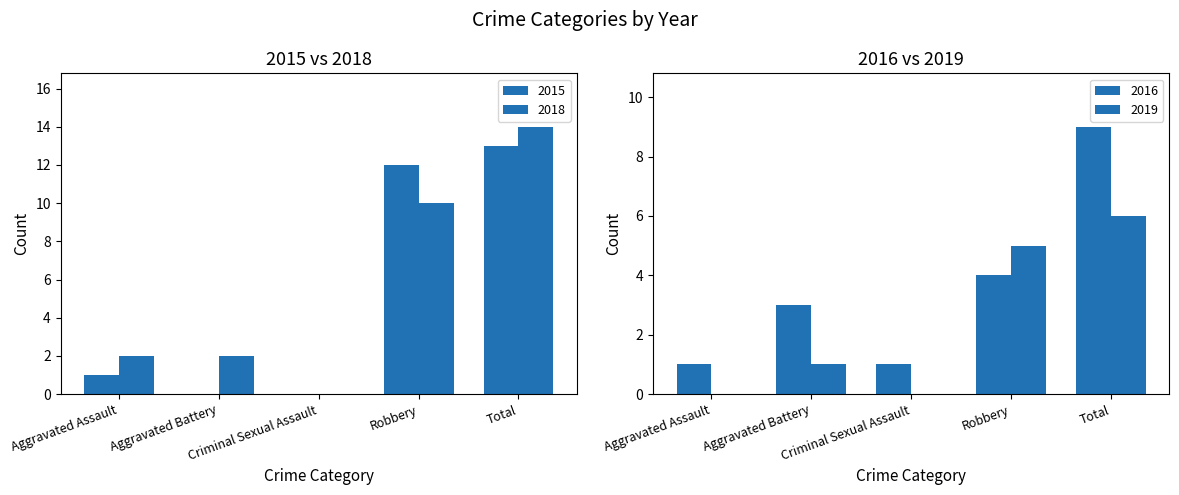

How many groups of bars are there?

5